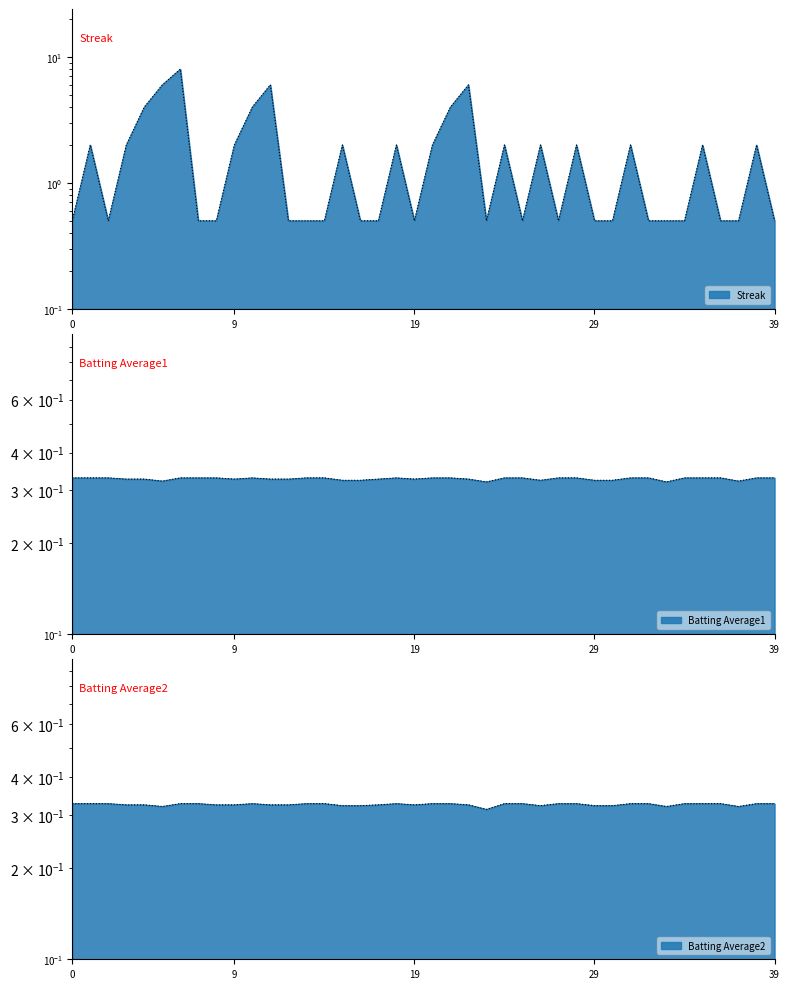

True or false: Batting Average2 and Batting Average1 cross at least once.

False